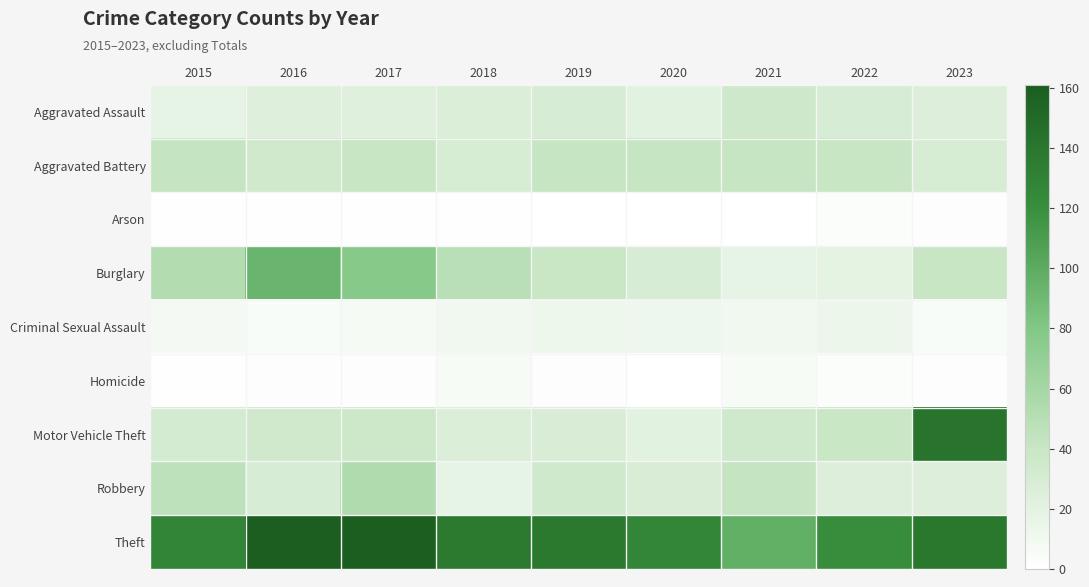

Which series changed the most between 2019 and 2023?

Motor Vehicle Theft